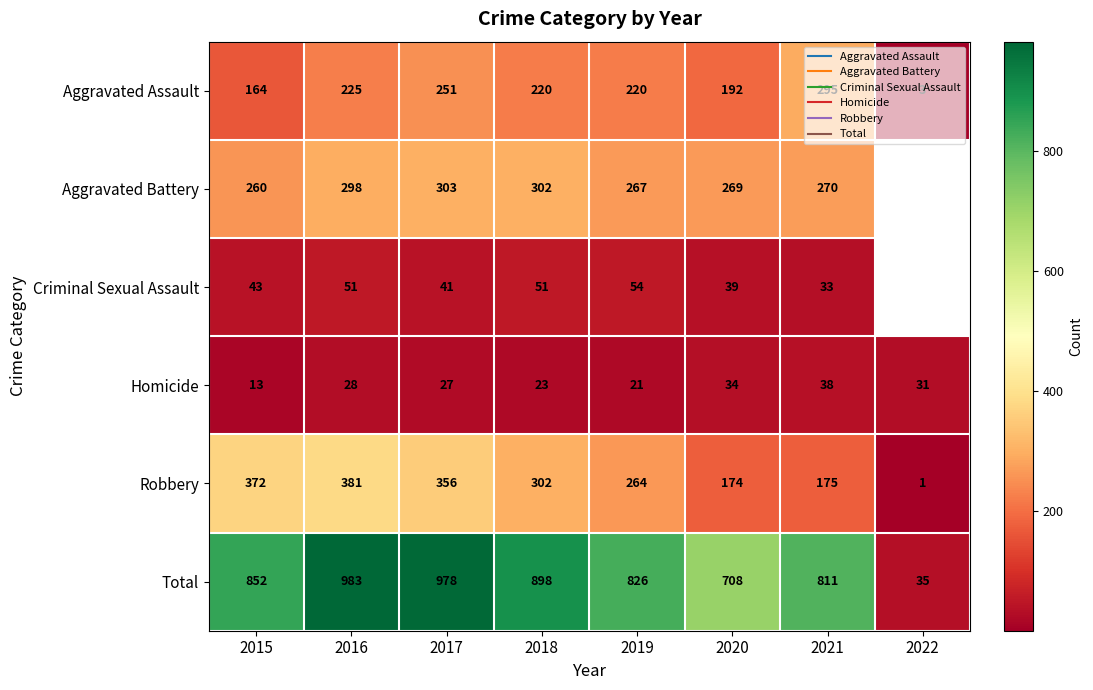

What is the average value of the Total series?

761.4